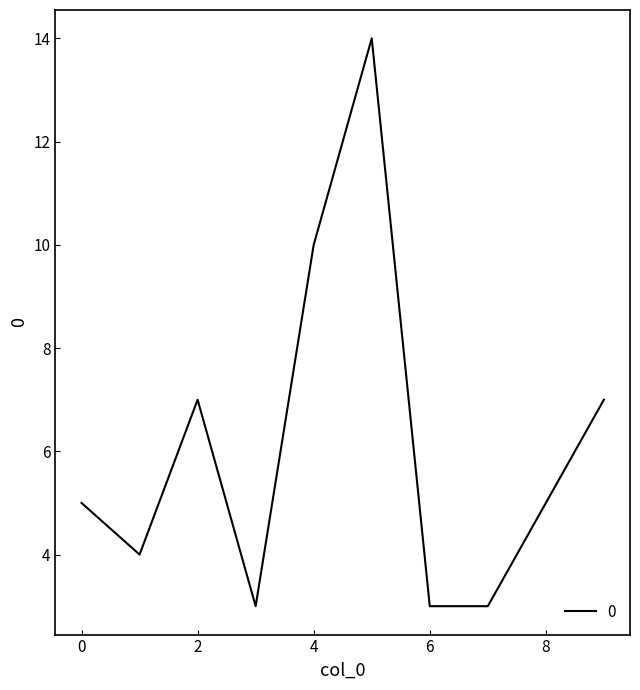

What is the difference between the maximum and minimum values?

11